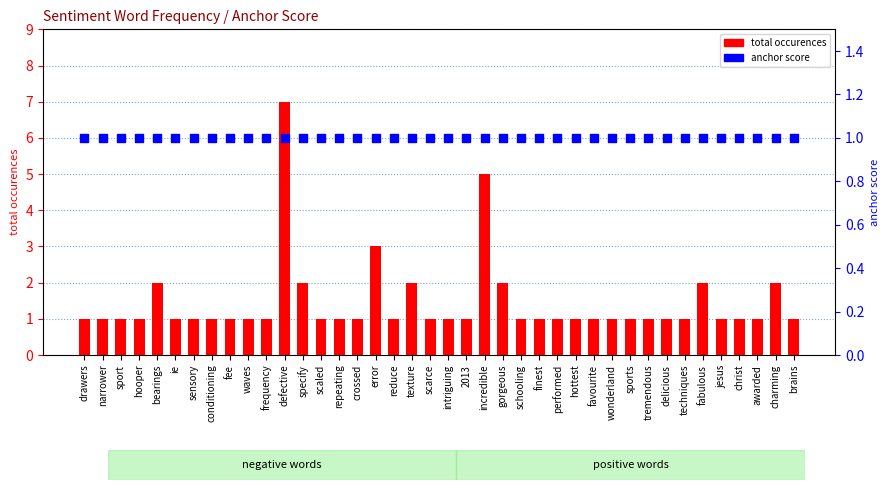

At which category is the sum across all series the highest?

defective